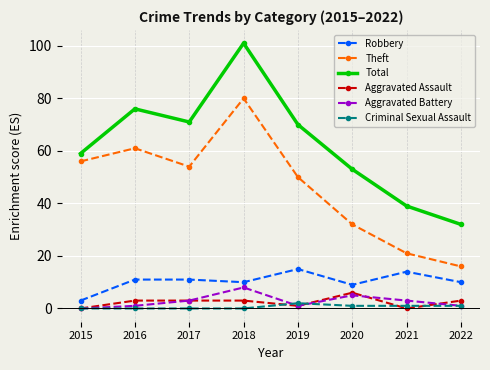

Between 2018 and 2022, which series saw the biggest shift?

Total